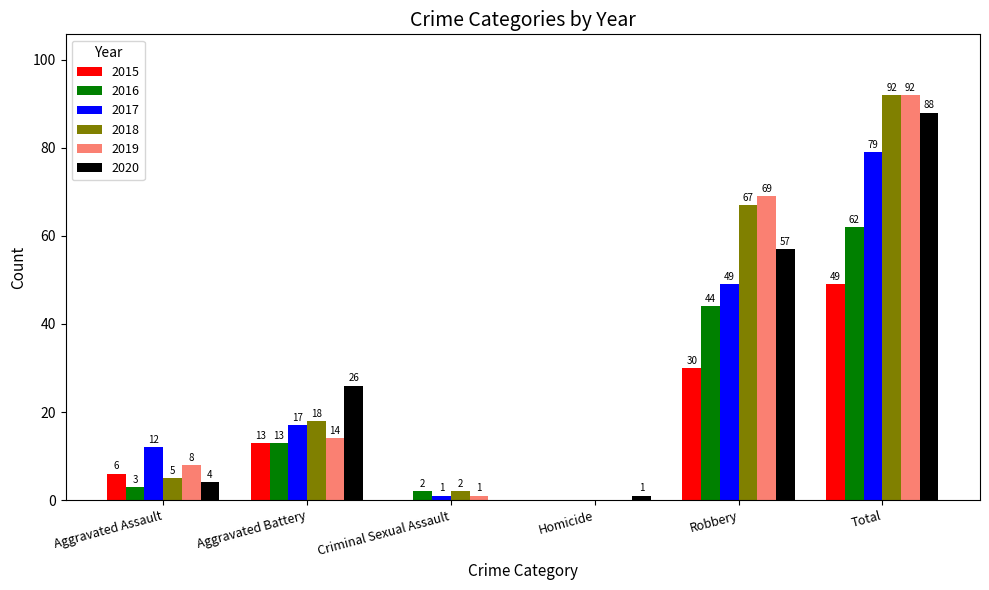

What are all the series names shown in the legend?

2015, 2016, 2017, 2018, 2019, 2020